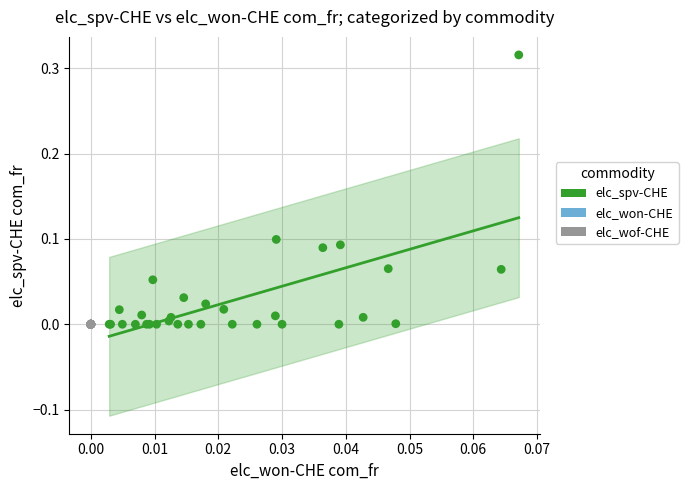

Which series reaches the maximum Y coordinate?

elc_spv-CHE